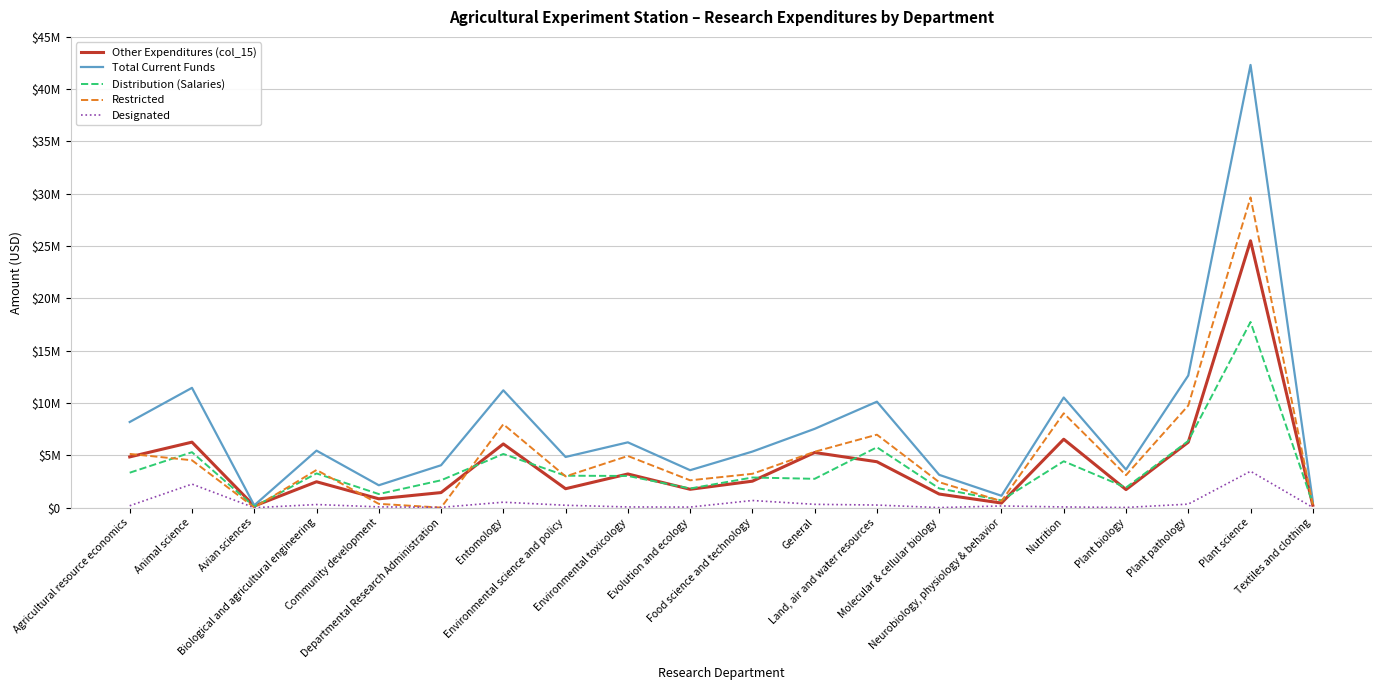

At which category is the sum across all series the highest?

Plant science